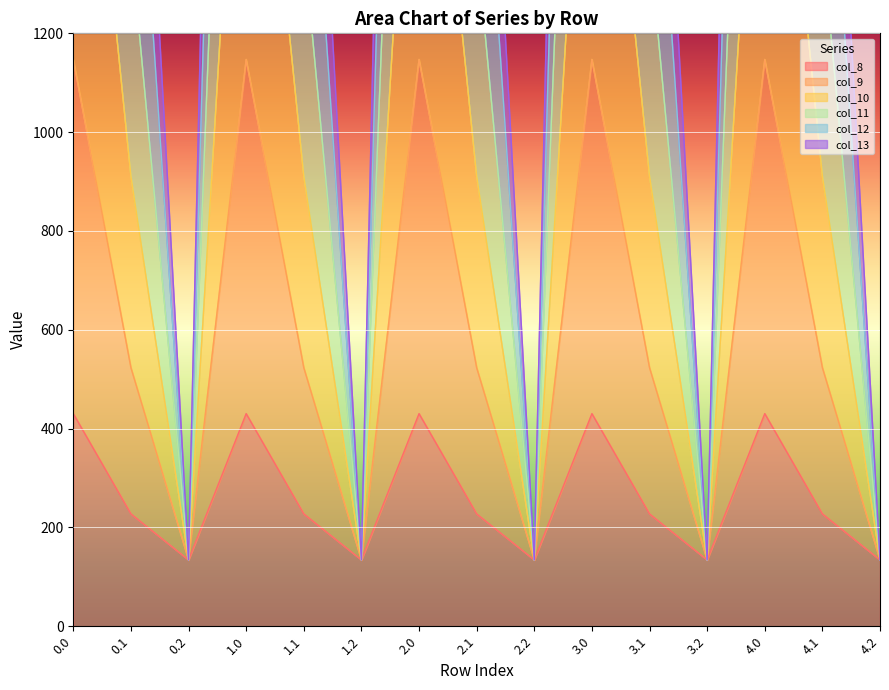

At which label is col_8 closest to 282?

0.1